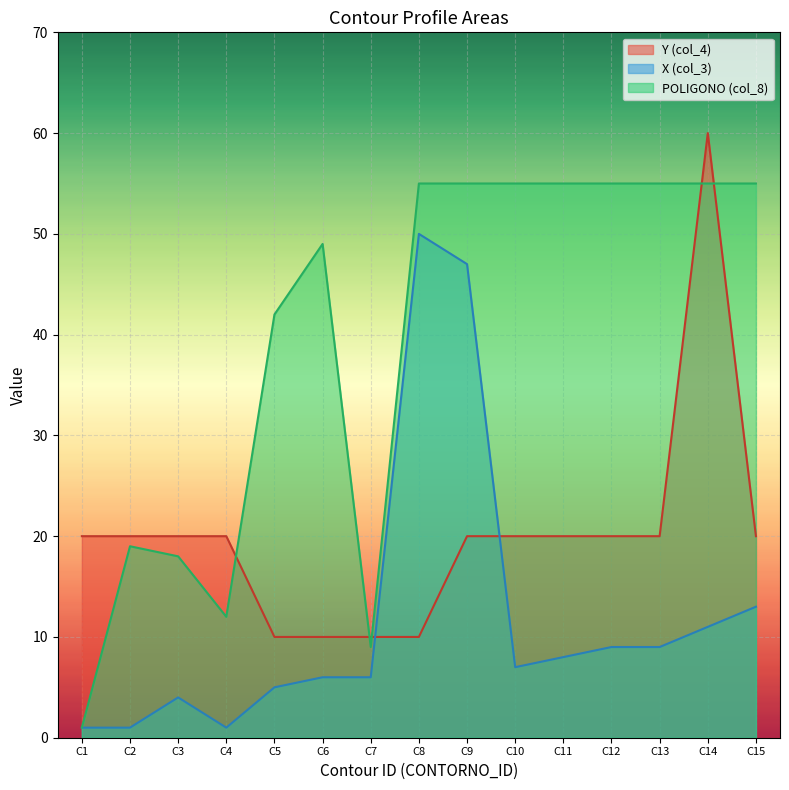

At which category does C1 reach its first local peak?

C3